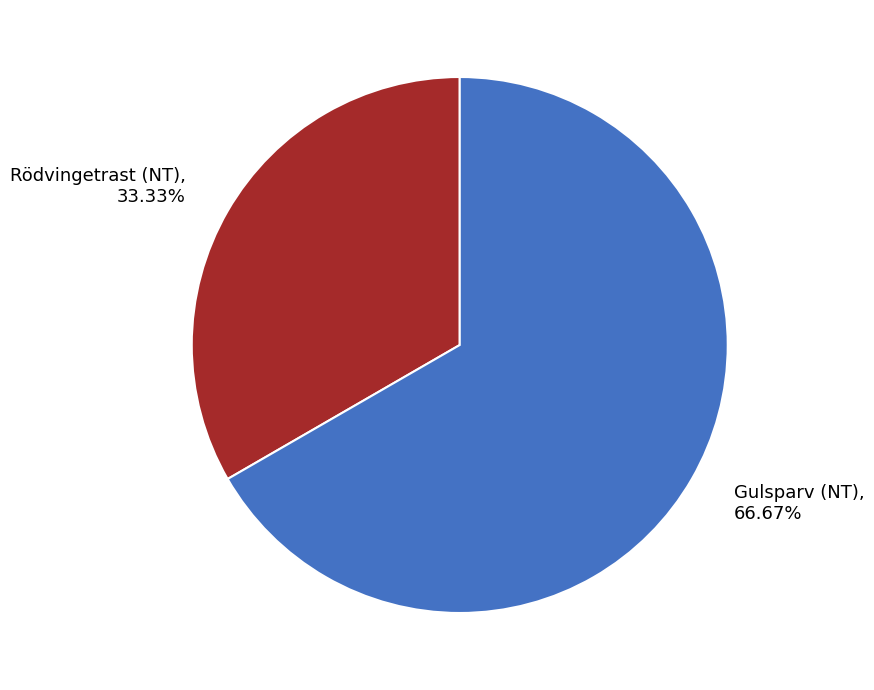

Does Gulsparv (NT) represent more than half of the total?

Yes